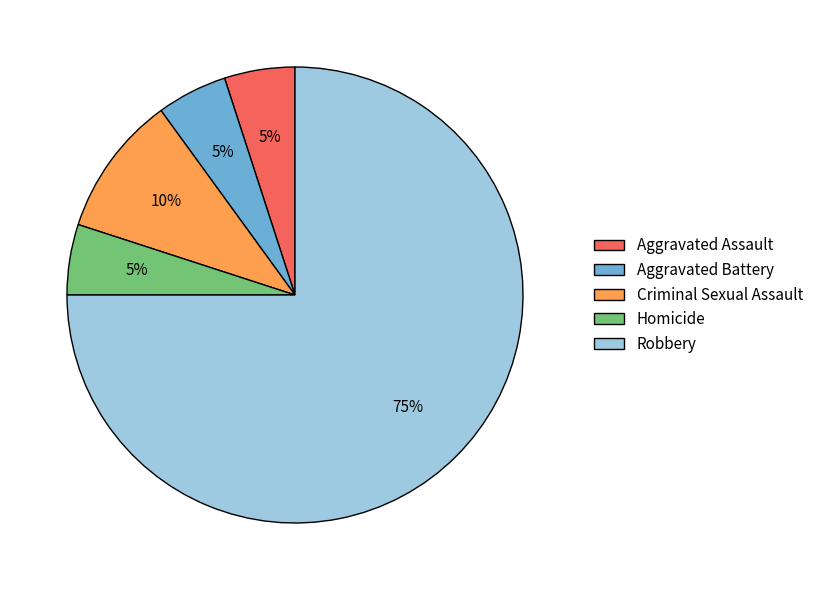

True or false: Criminal Sexual Assault accounts for 21% of the total.

False